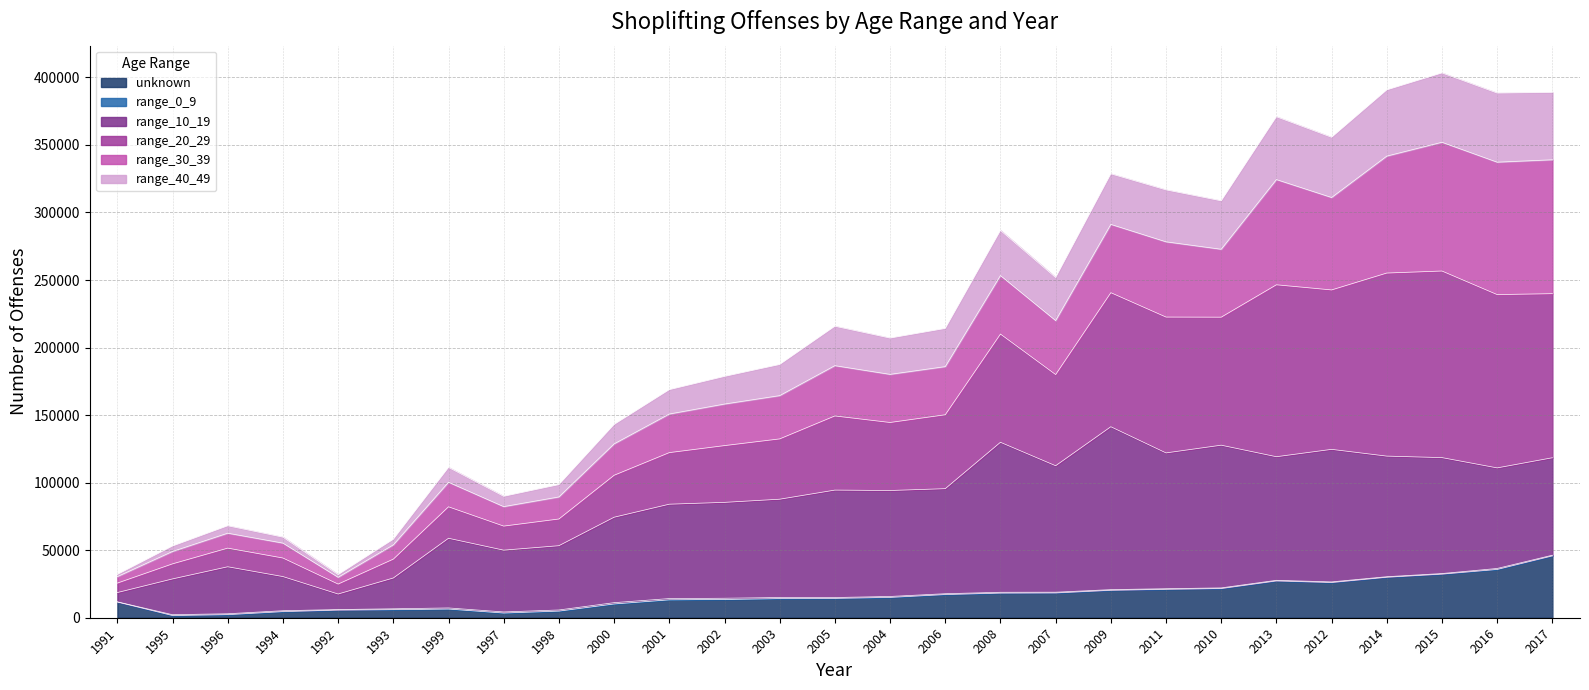

At which label is unknown closest to 23718?

2010